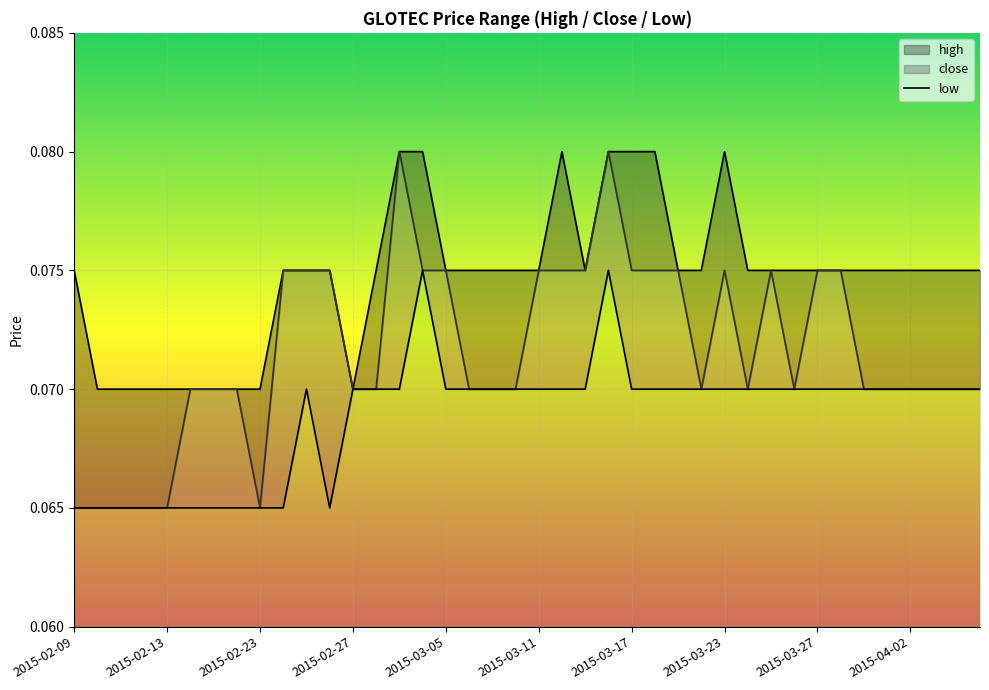

Does the chart display data point markers on the line(s)?

No